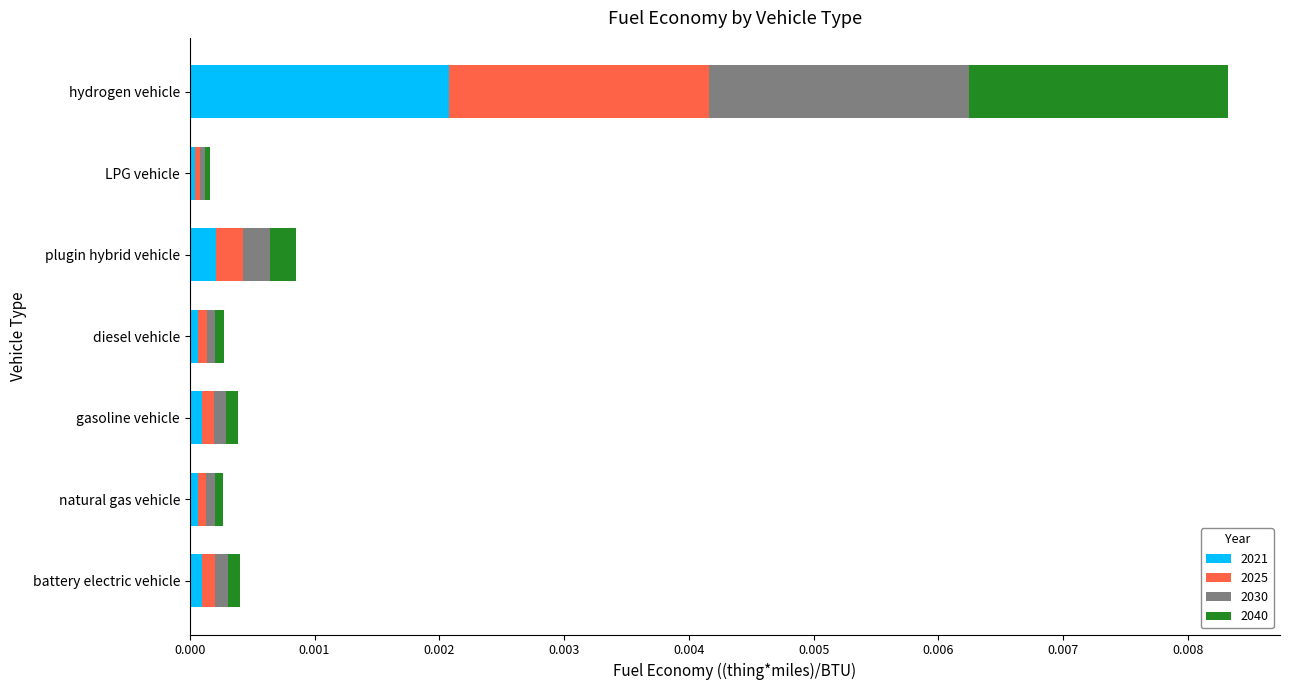

What are all the series names shown in the legend?

2021, 2025, 2030, 2040